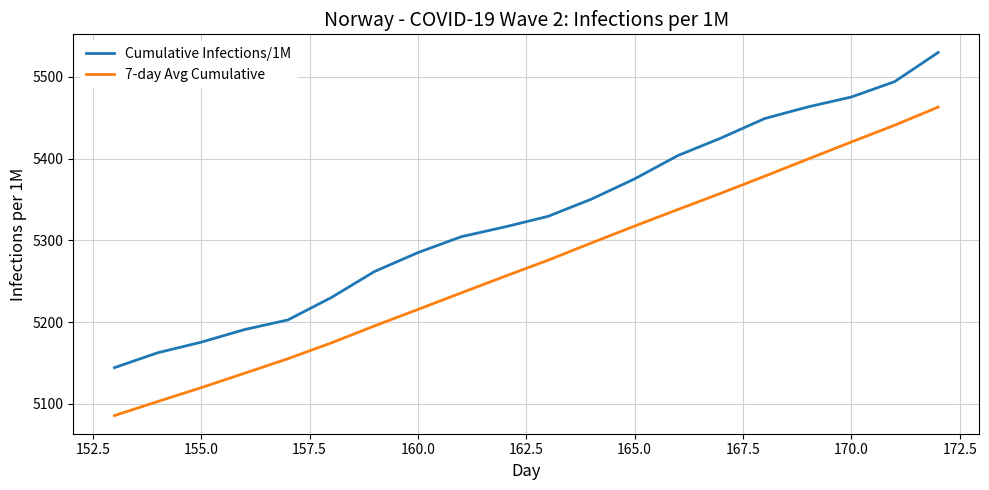

True or false: Cumulative Infections/1M and 7-day Avg Cumulative intersect in this chart.

False